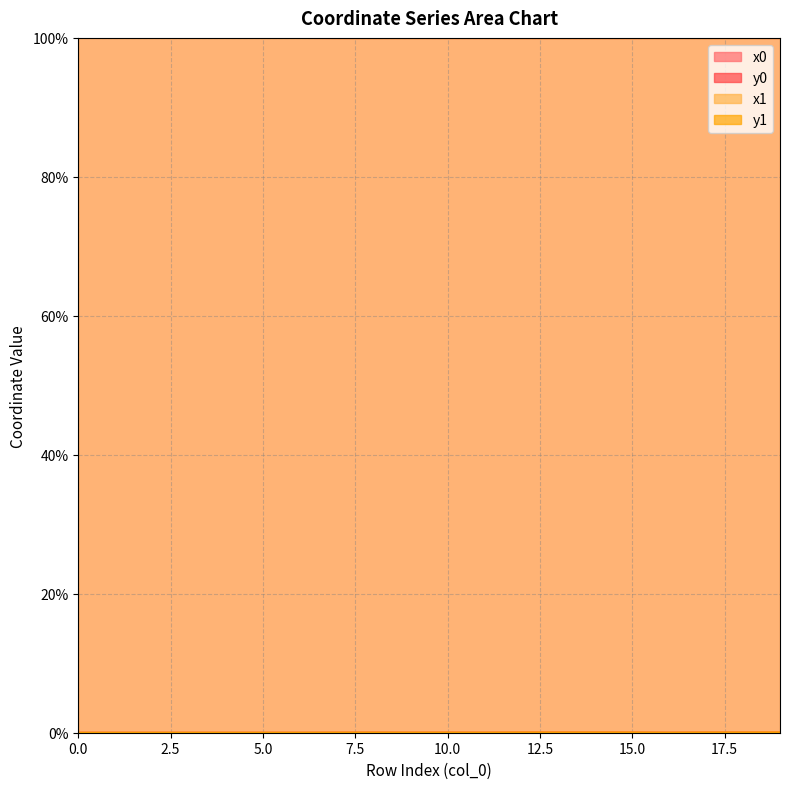

True or false: y0 and x1 intersect in this chart.

False